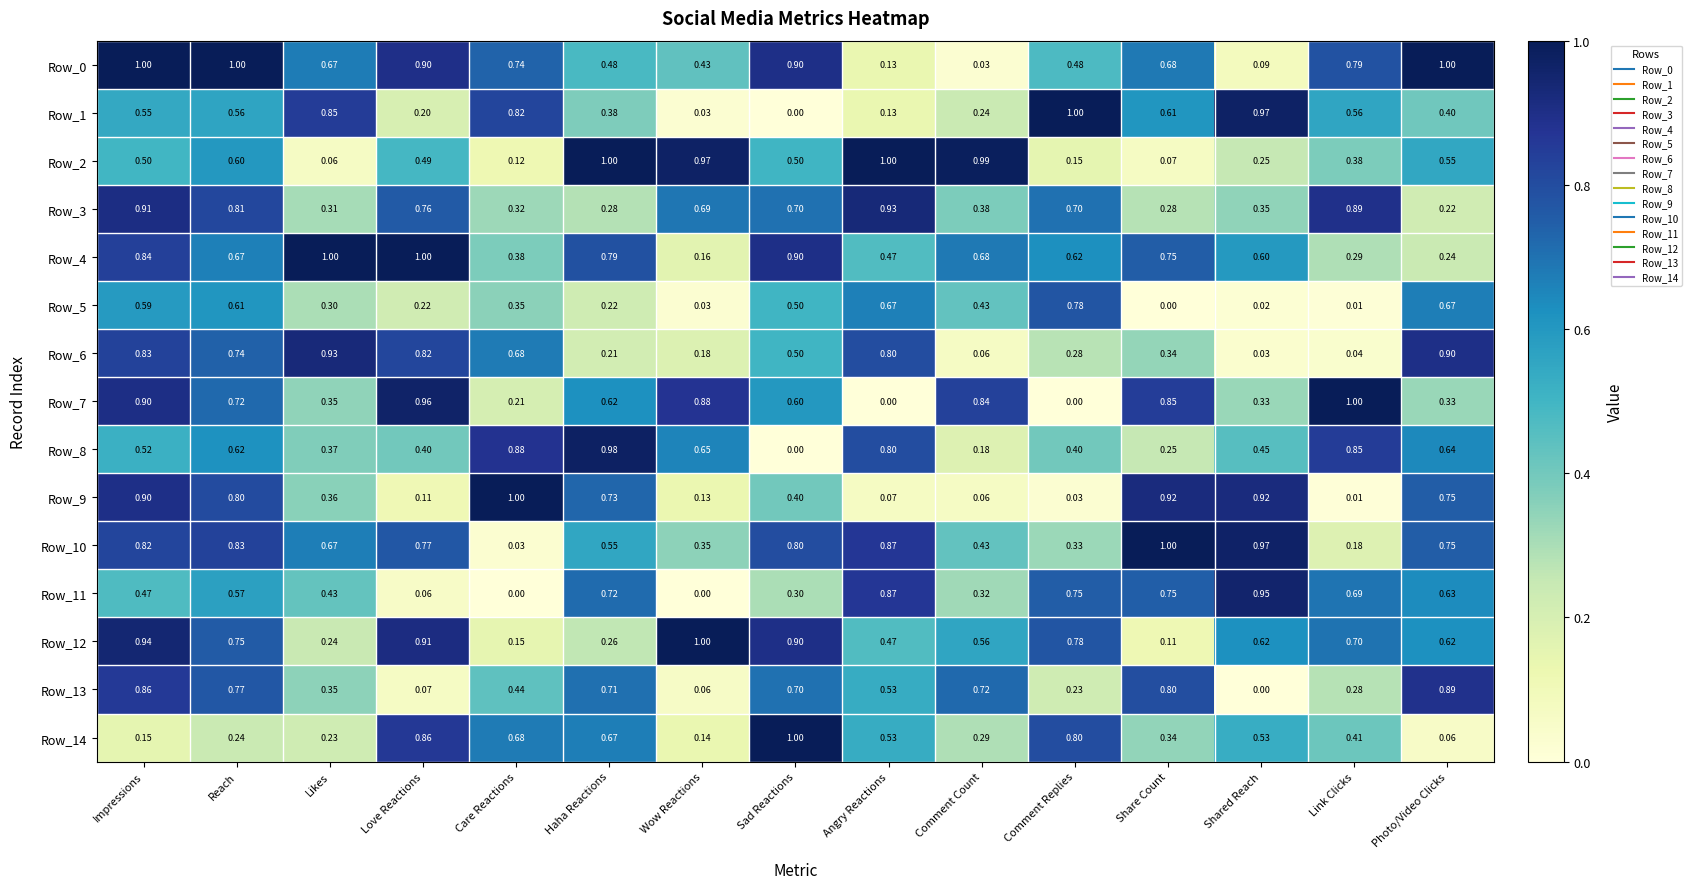

Which category has the highest value in the Row_13 series?

Photo/Video Clicks